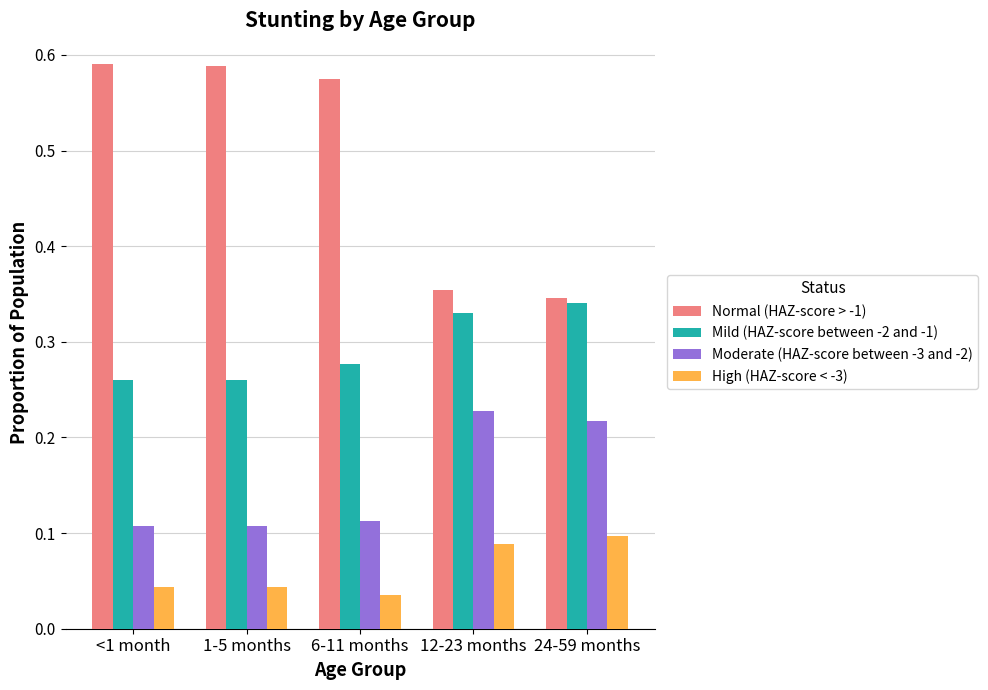

What is the spread (max minus min) of values at 1-5 months?

0.5